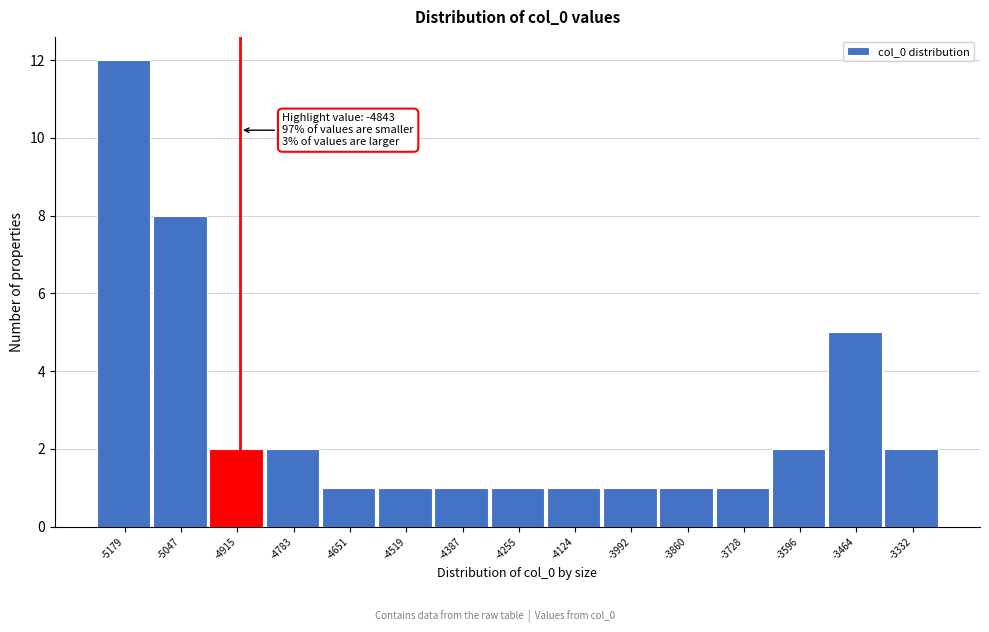

Reading right to left, extract all data points from this chart.

2	5	2	1	1	1	1	1	1	1	1	2	2	8	12